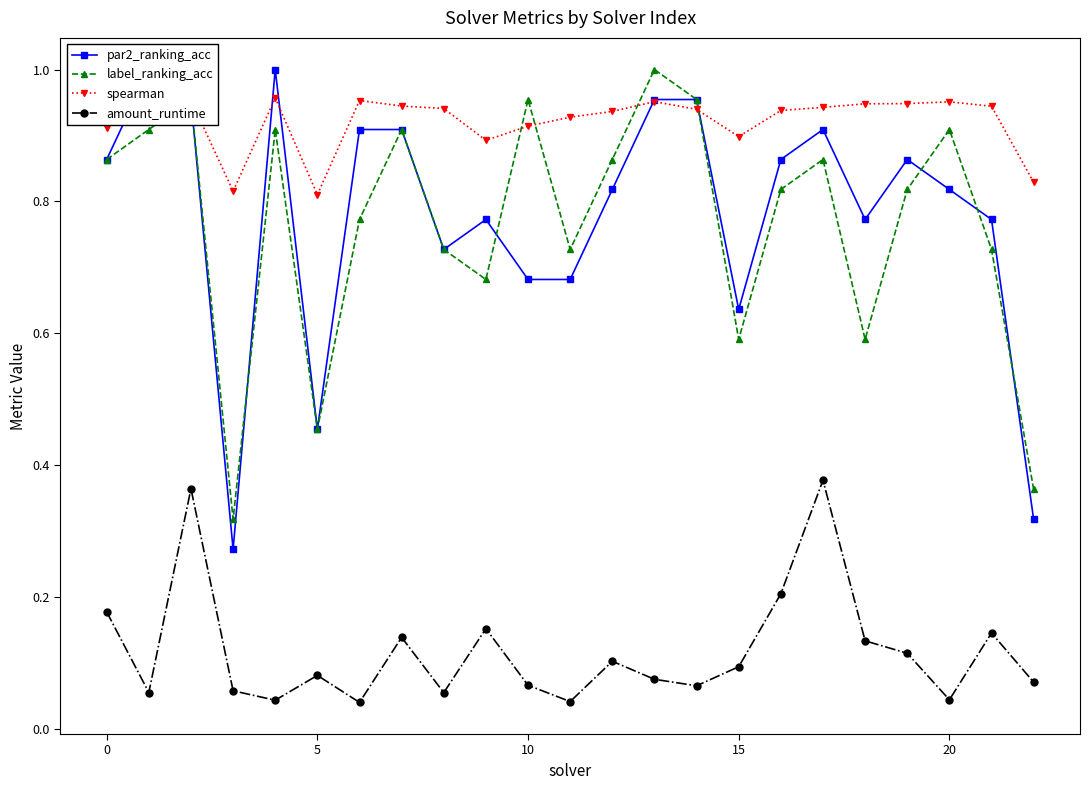

What is the sum of all amount_runtime values?

2.7